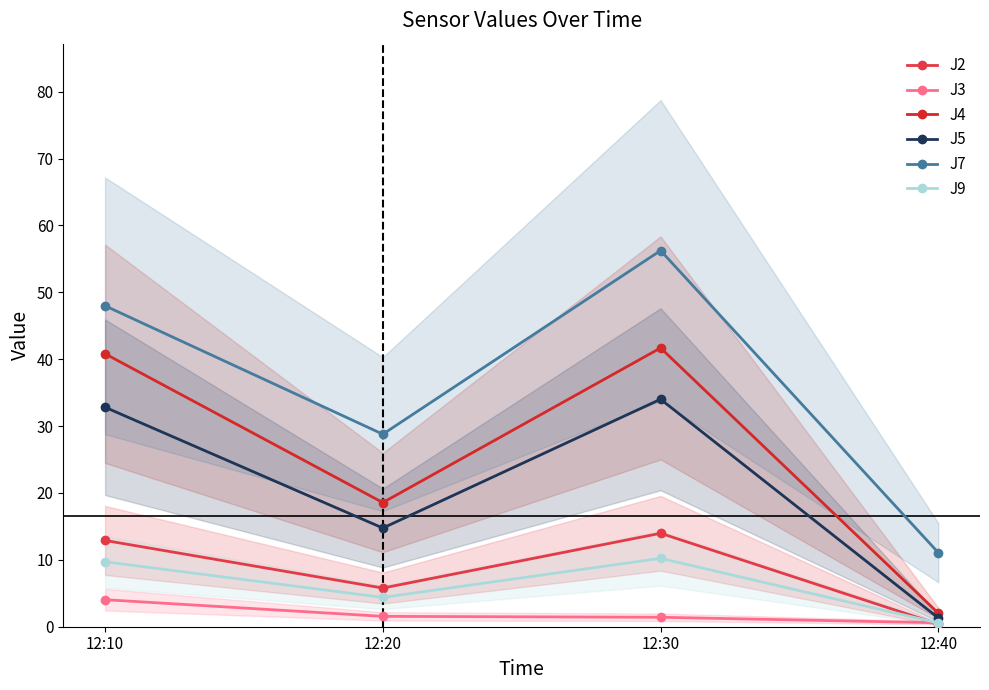

After their last crossing, which series has the higher values: J9 or J3?

J3